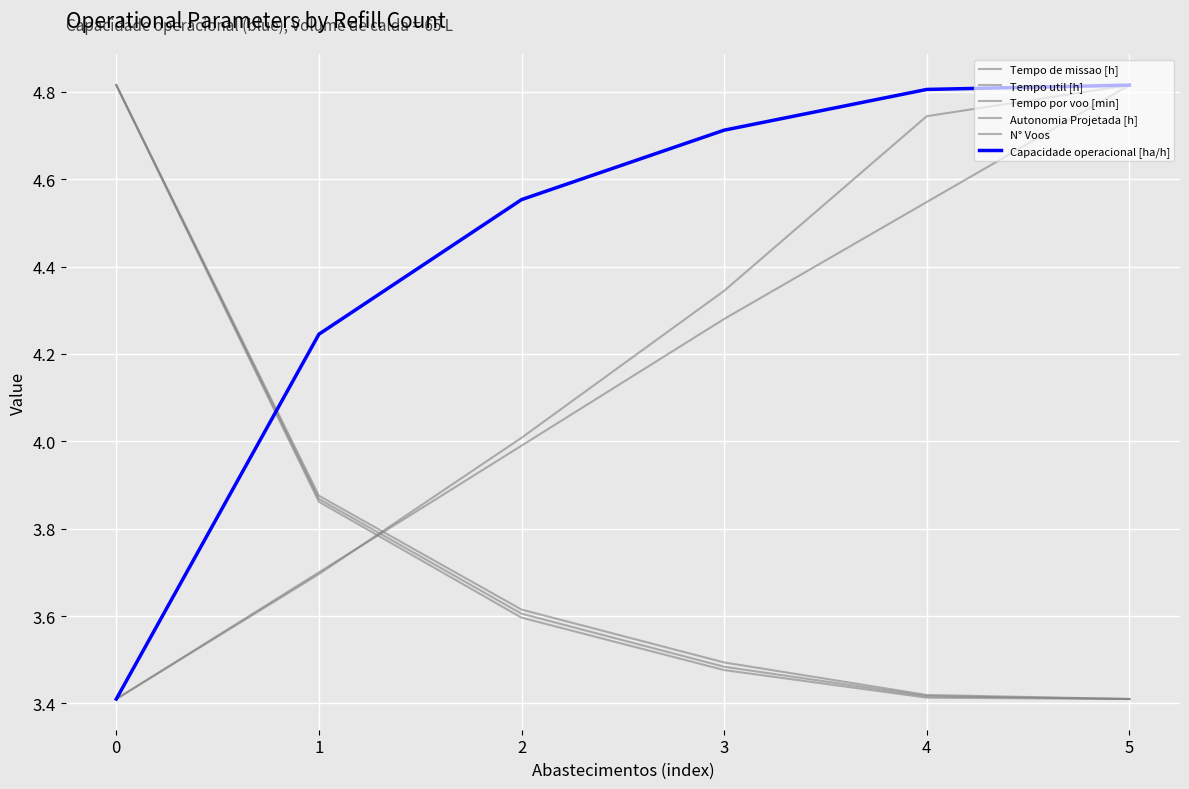

How many lines are shown in the chart?

6